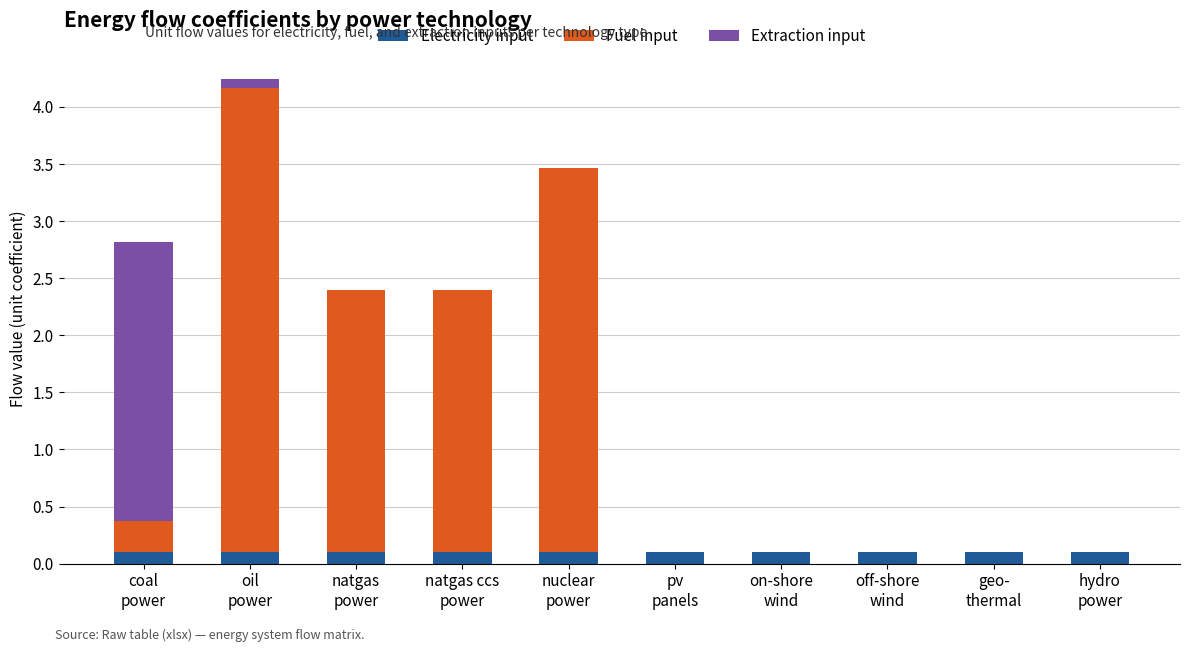

Does the chart contain stacked bars?

Yes